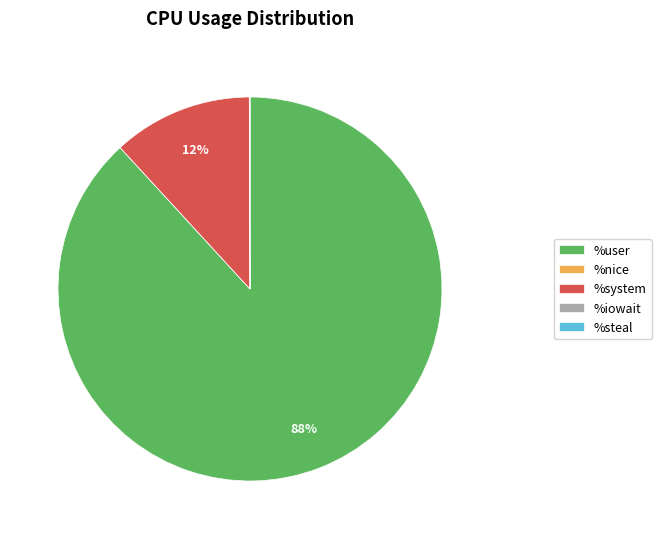

To the nearest percent, what is the average slice percentage?

20%